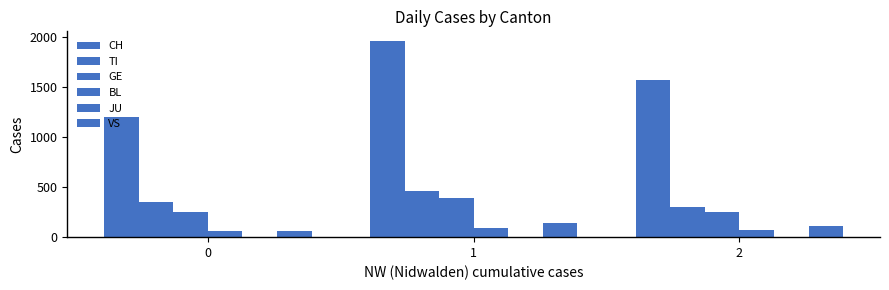

Rank the series by their maximum value, from lowest to highest.

JU, BL, VS, GE, TI, CH